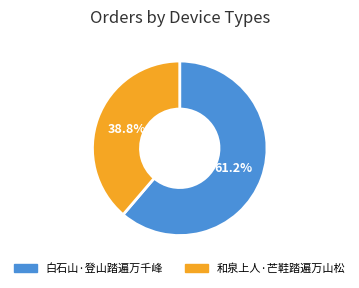

To the nearest percent, what is the combined percentage of 白石山·登山踏遍万千峰 and 和泉上人·芒鞋踏遍万山松?

100%